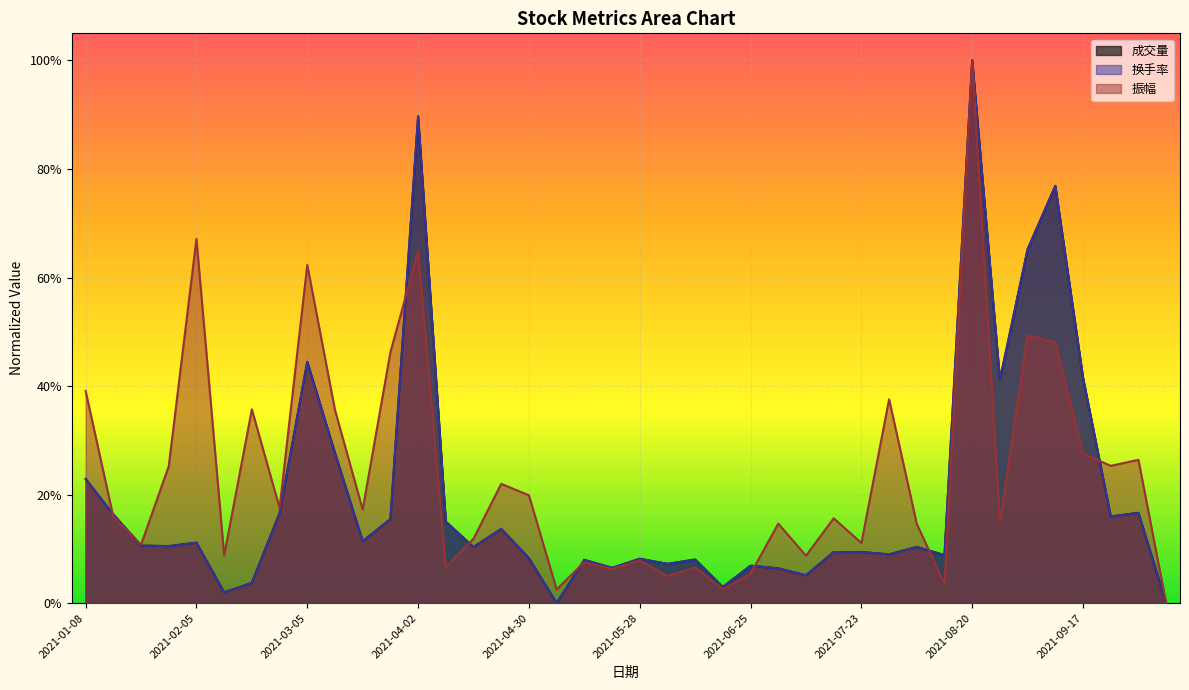

True or false: 换手率 and 成交量 intersect in this chart.

True